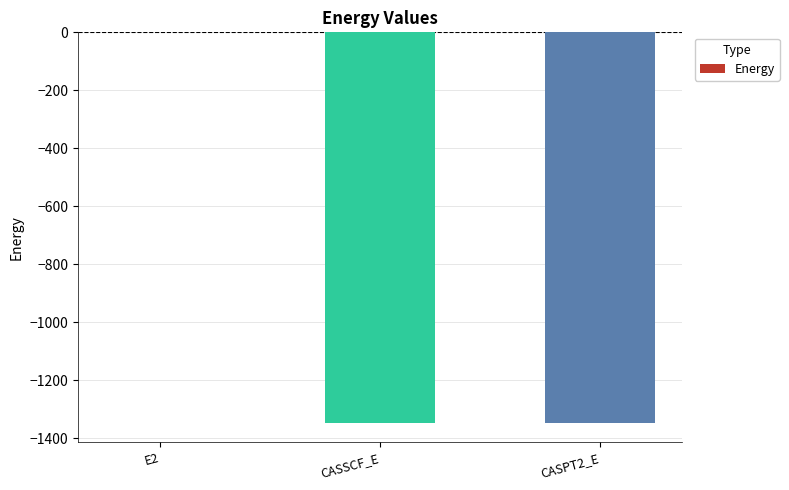

At which category does the chart reach its peak across all series?

E2